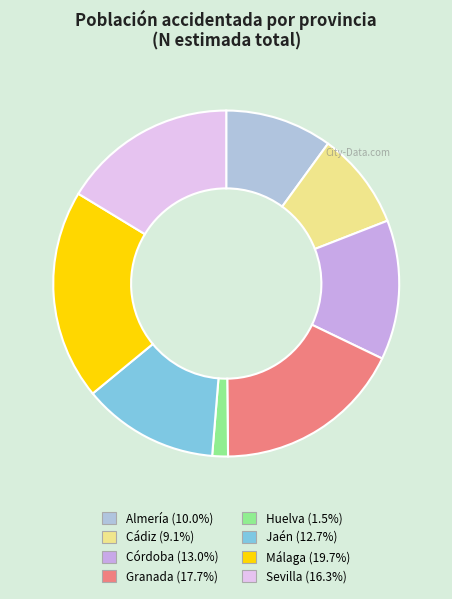

Rank the categories by value from highest to lowest.

Sí (Málaga), Sí (Granada), Sí (Sevilla), Sí (Córdoba), Sí (Jaén), Sí (Almería), Sí (Cádiz), Sí (Huelva)